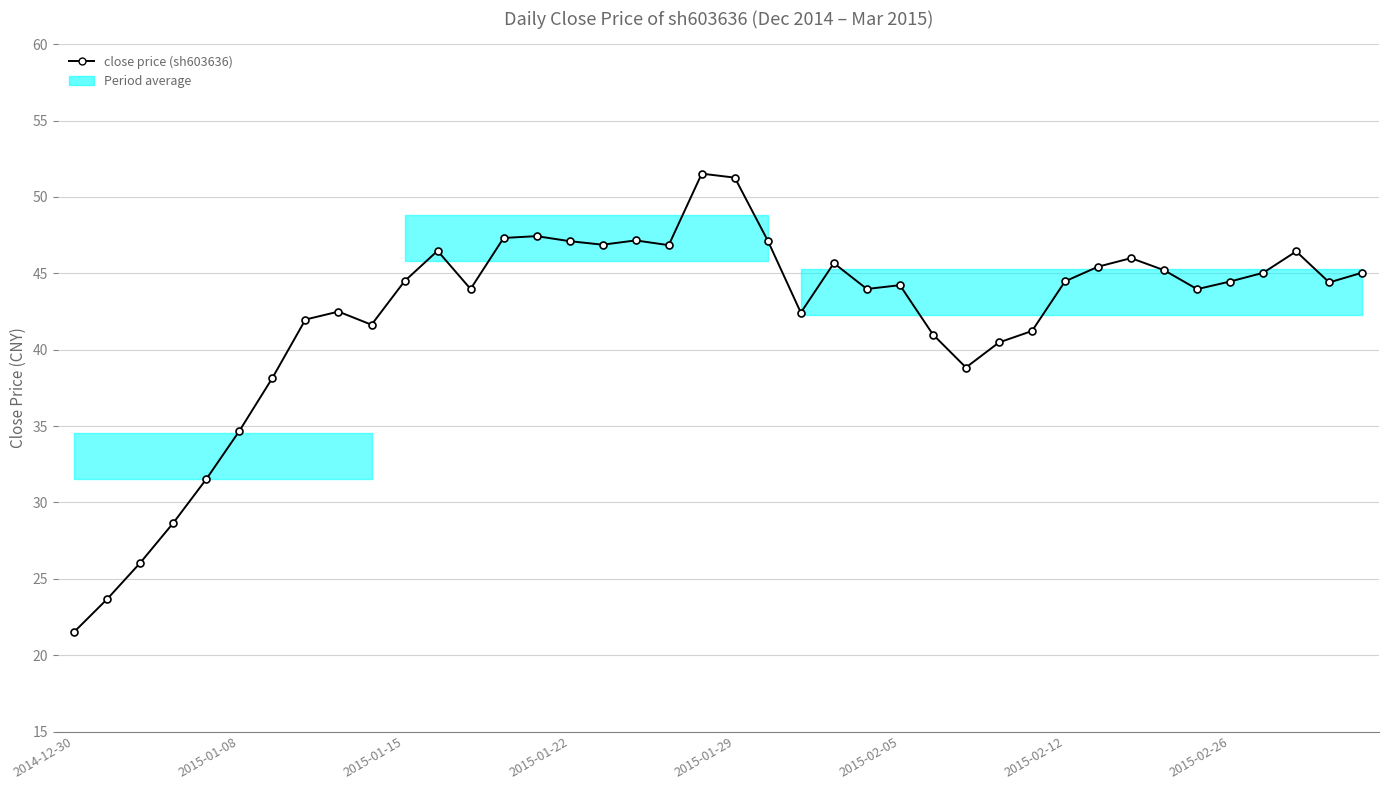

Rank the categories by value from highest to lowest.

19, 20, 14, 13, 17, 21, 15, 16, 18, 11, 37, 32, 23, 31, 33, 39, 36, 10, 30, 35, 38, 25, 12, 24, 34, 8, 22, 2015-02-26, 9, 29, 26, 28, 27, 2015-02-12, 2015-02-05, 2015-01-29, 2015-01-22, 2015-01-15, 2015-01-08, 2014-12-30